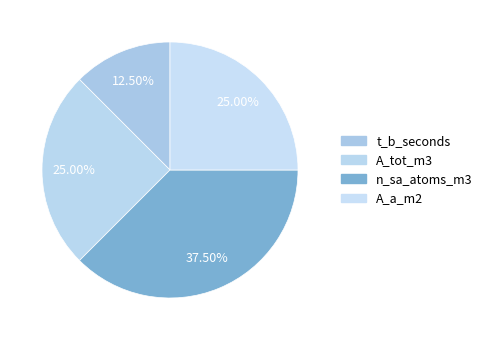

Count the number of slices in the pie.

4